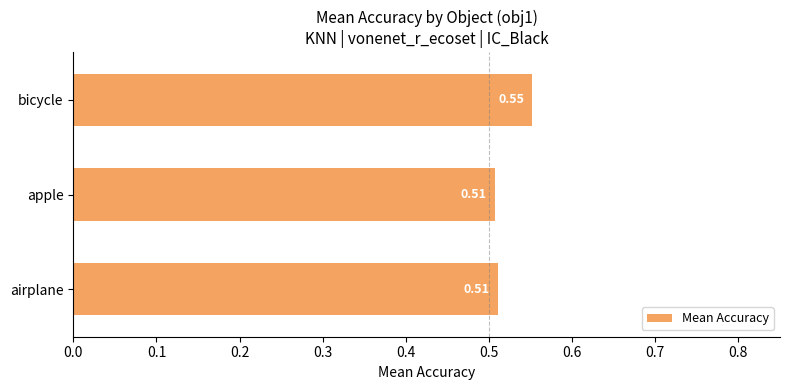

At which category does the chart reach its peak across all series?

bicycle